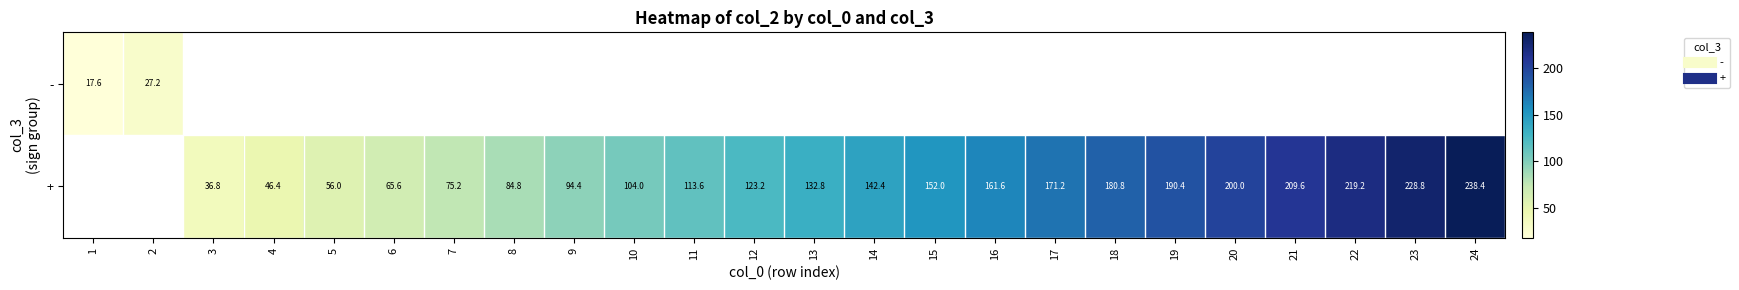

Which series has the widest spread of values?

-